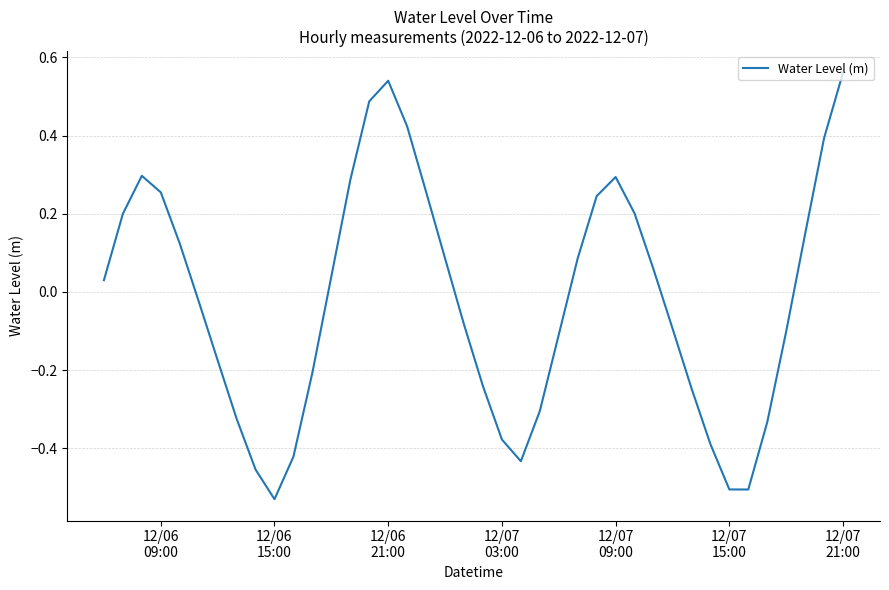

What is the difference between the maximum and minimum values?

1.1